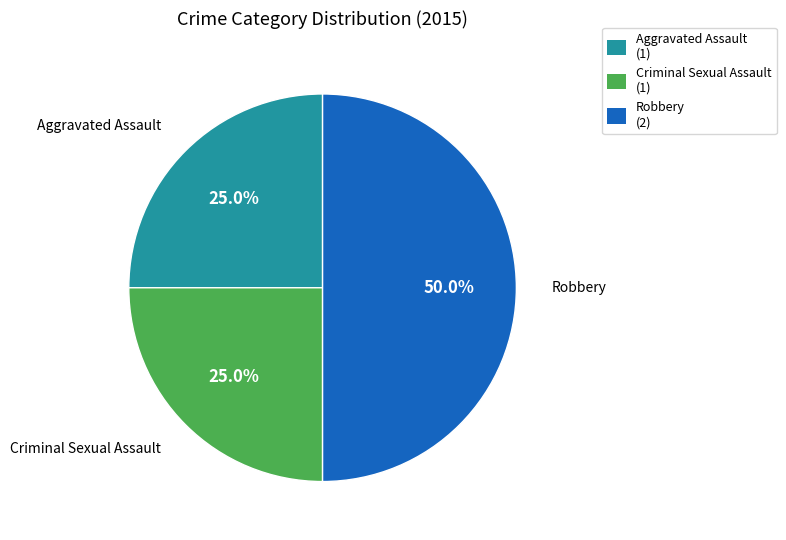

Which slice is the largest?

Robbery